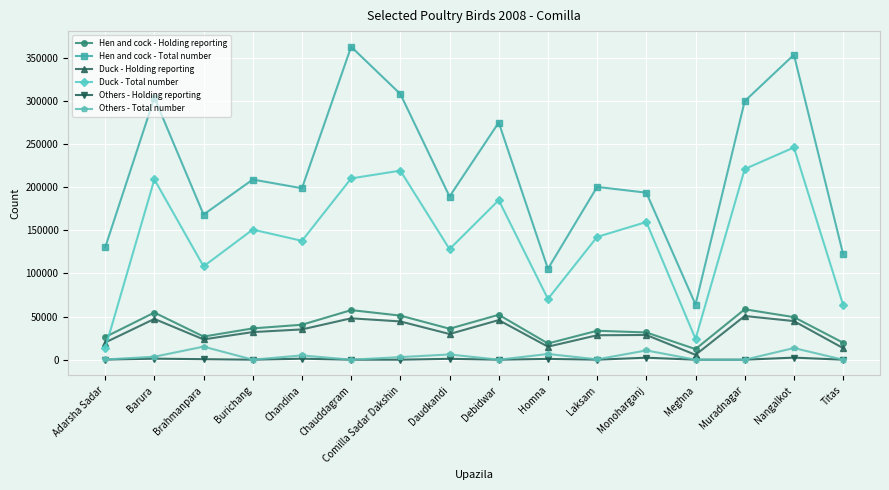

The value of Duck - Holding reporting at Monoharganj is 28635. True or false?

True